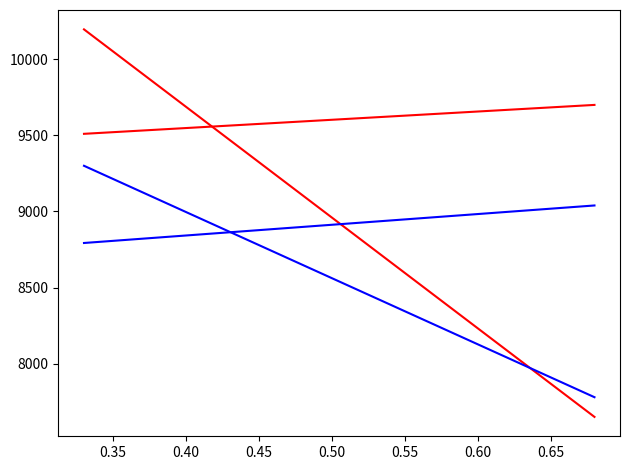

How many lines are shown in the chart?

4